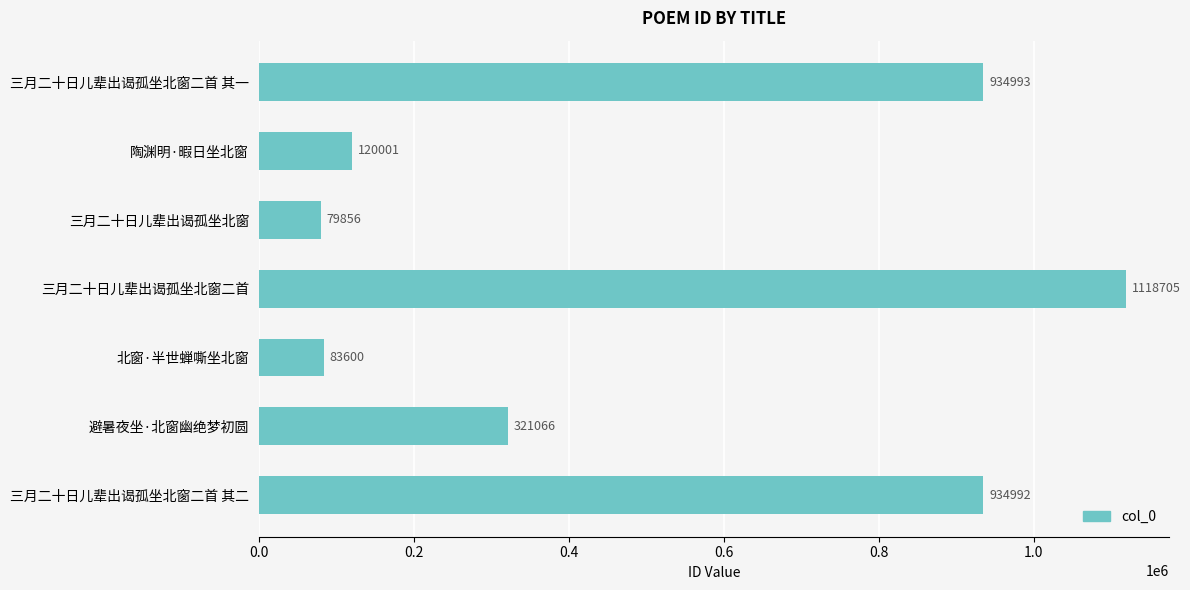

What is the value of the 2nd bar from the top?

120001